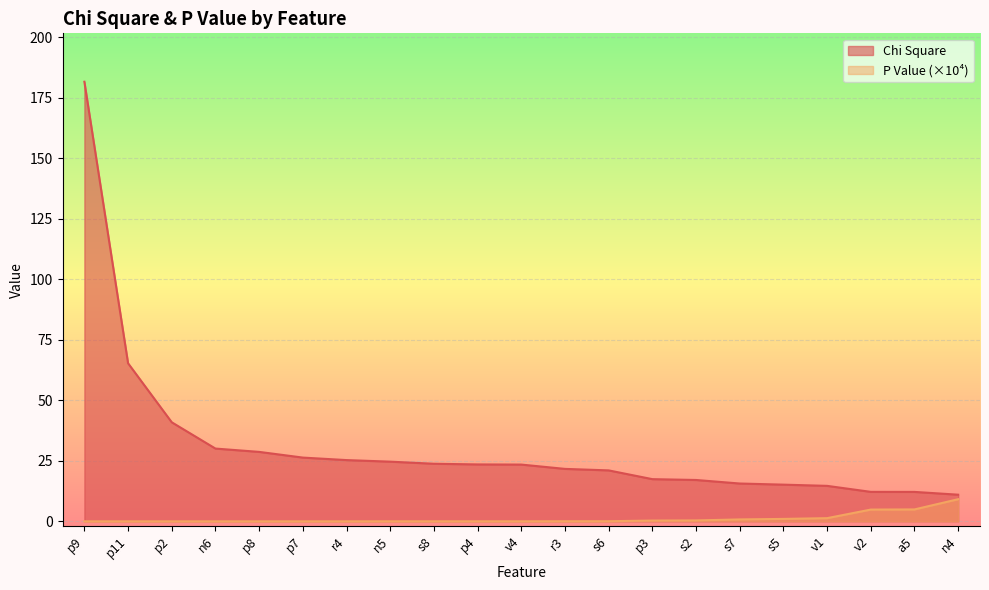

List the labels in order of P Value (scaled) value, smallest first.

p9, p11, p2, n6, p8, p7, r4, n5, s8, p4, v4, r3, s6, p3, s2, s7, s5, v1, v2, a5, n4